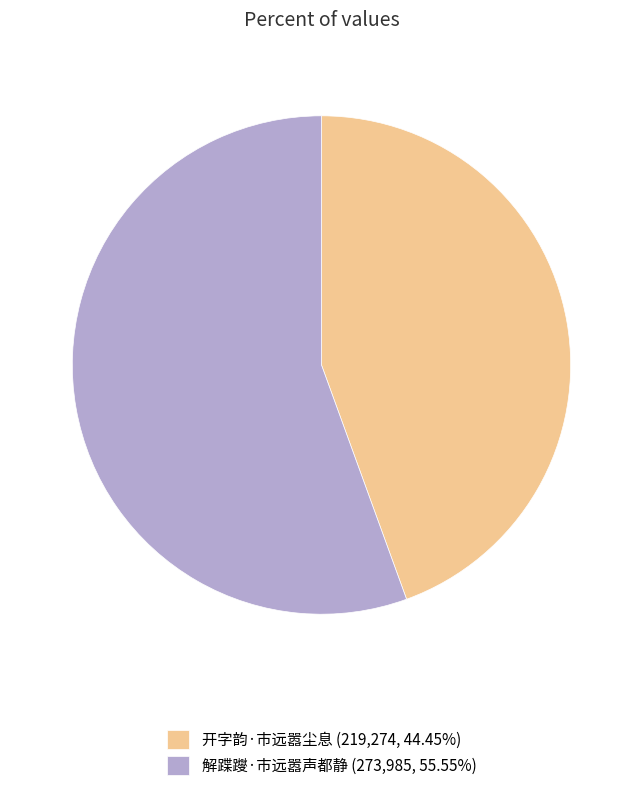

What is the ratio of the value at 开字韵·市远嚣尘息 to the value at 解蹀躞·市远嚣声都静?

0.8